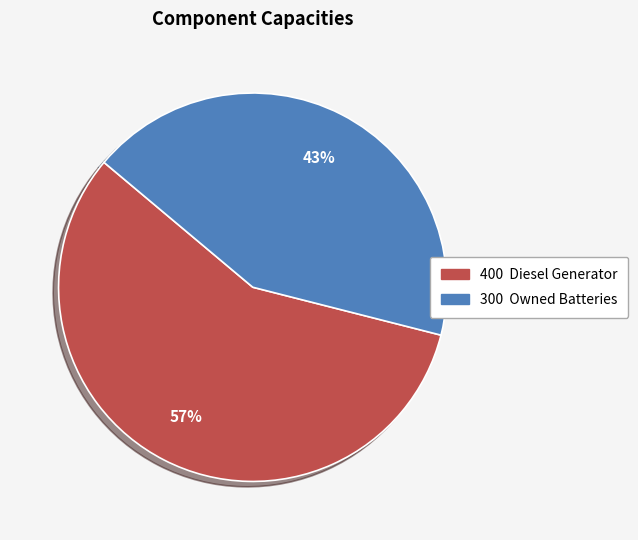

Is there any slice that represents more than half of the pie?

Yes